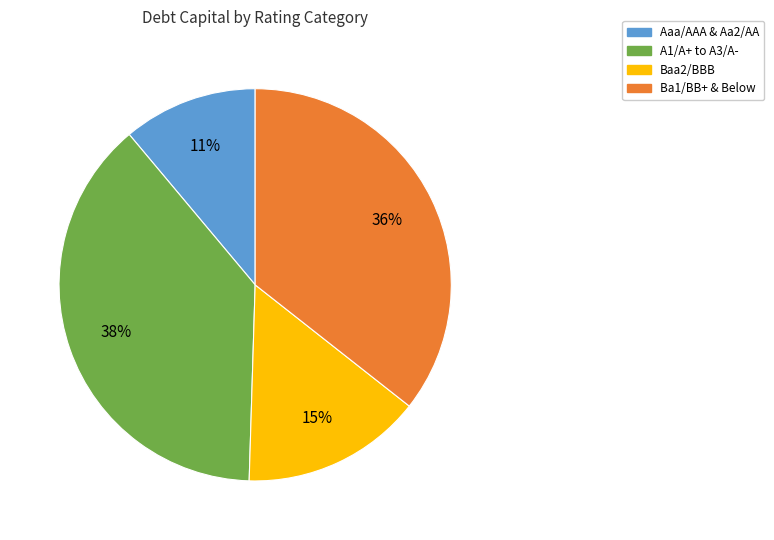

Which slice is the largest?

A1/A+ to A3/A-